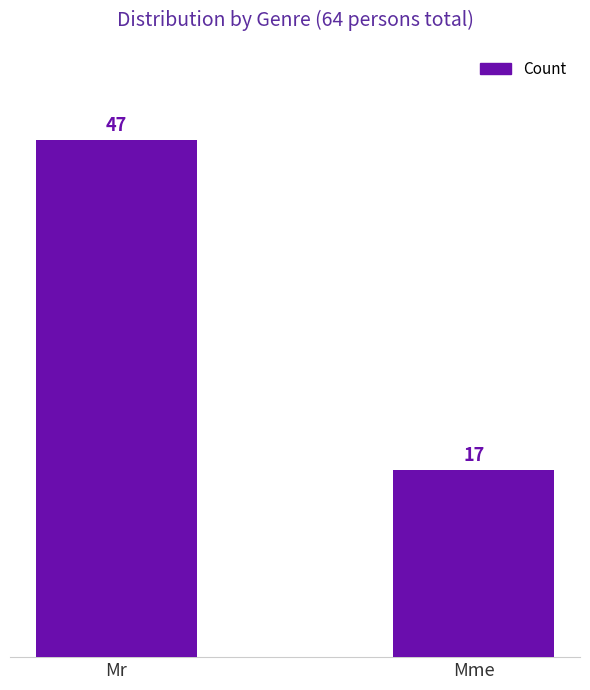

What is the change in value from Mr to Mme?

-30